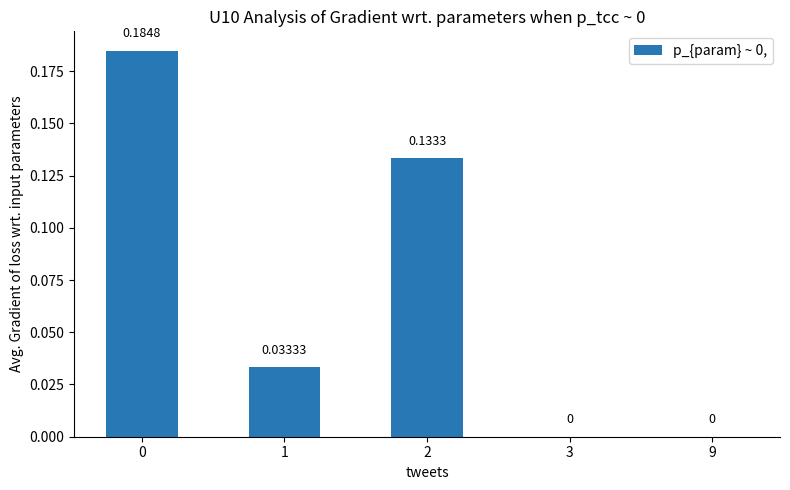

How many values are between 0 and 1?

5